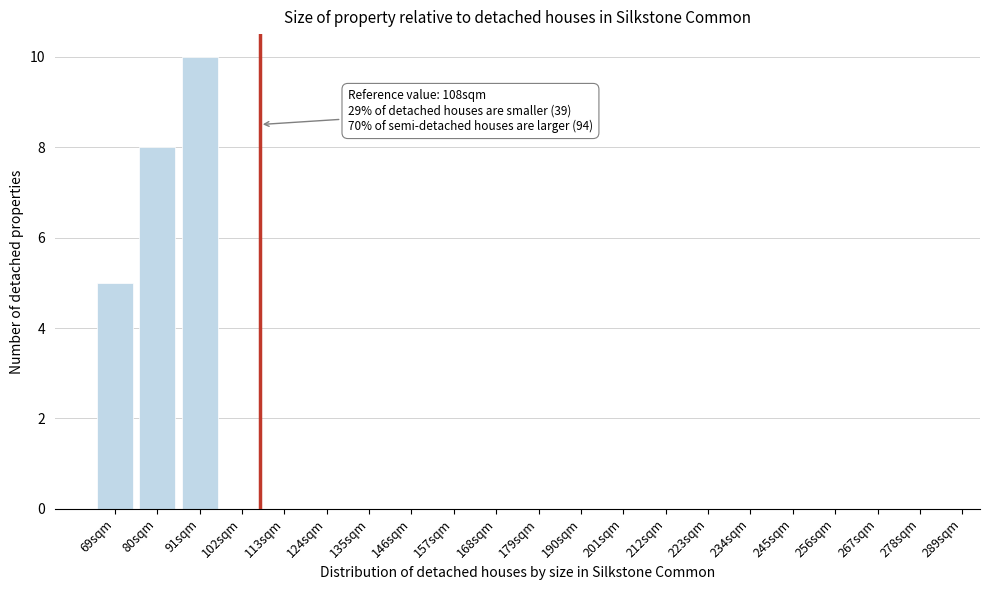

Reading left to right, what are all the values shown in this chart?

69sqm=5	80sqm=8	91sqm=10	102sqm=0	113sqm=0	124sqm=0	135sqm=0	146sqm=0	157sqm=0	168sqm=0	179sqm=0	190sqm=0	201sqm=0	212sqm=0	223sqm=0	234sqm=0	245sqm=0	256sqm=0	267sqm=0	278sqm=0